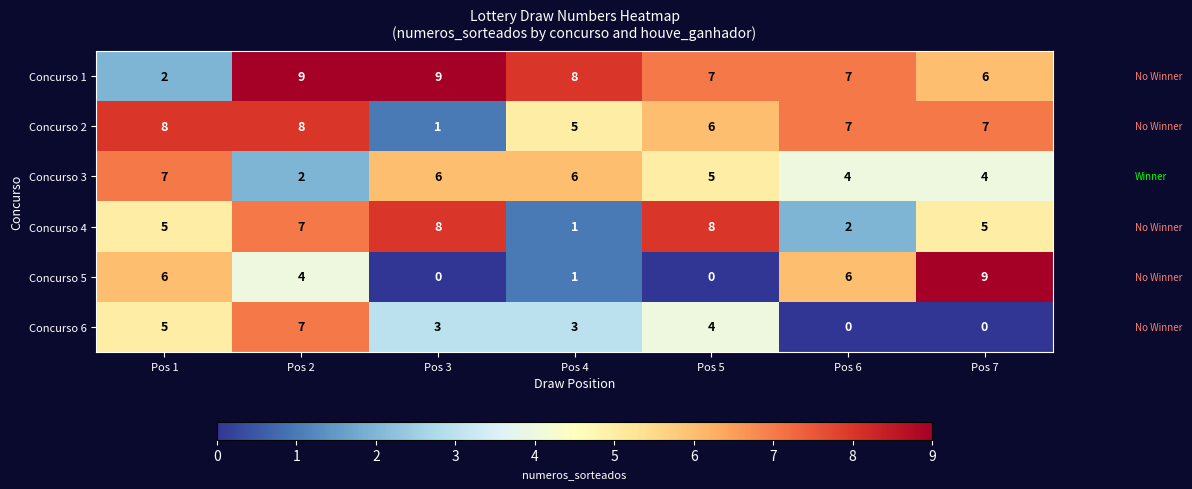

What is the greatest value displayed?

9